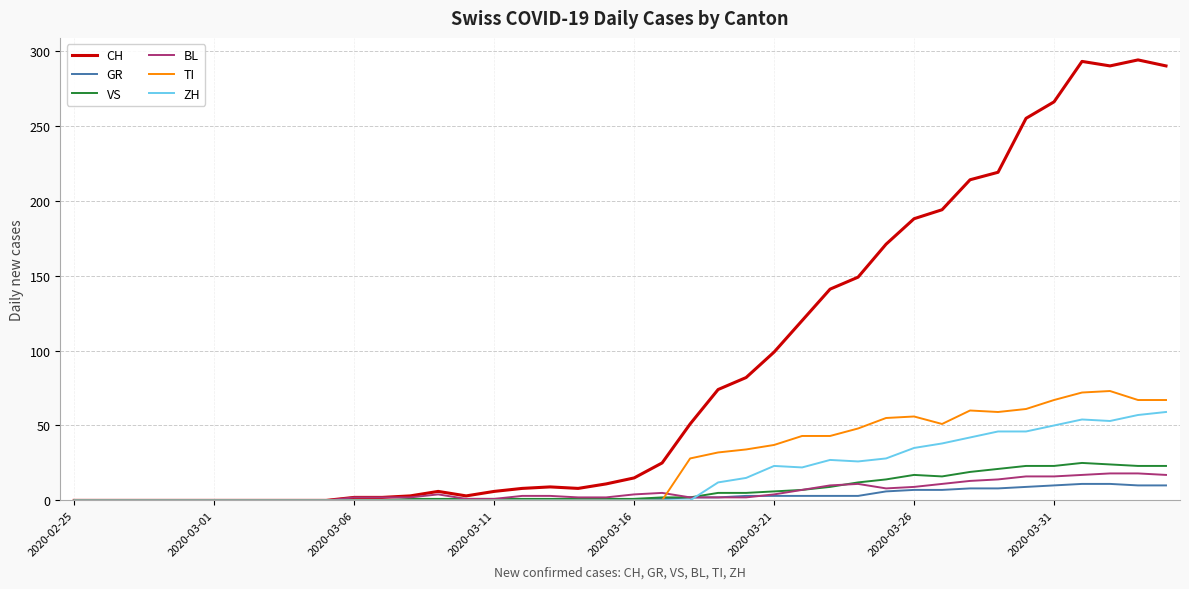

Which series has the largest range (max minus min)?

CH